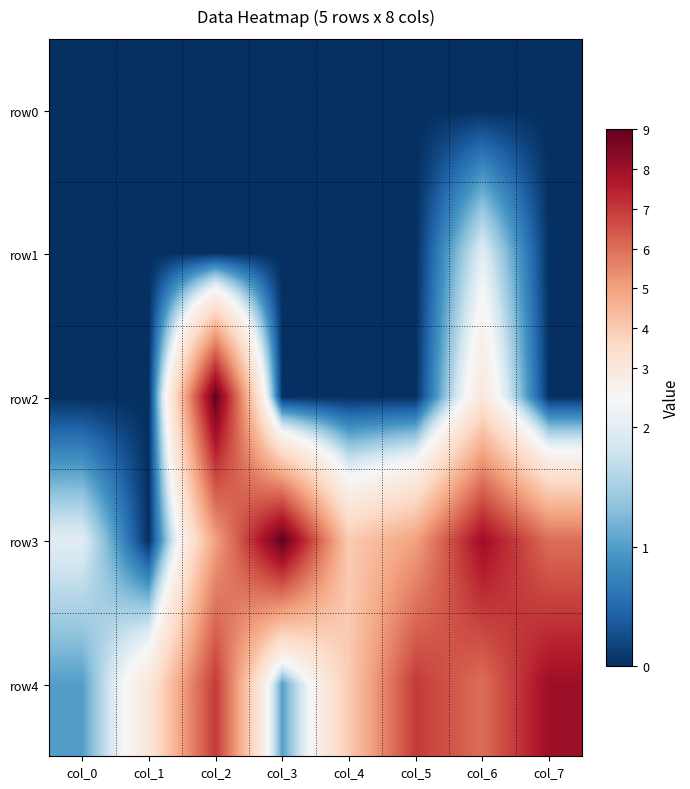

Reading right to left, list all the values displayed in this chart.

row0: col_7=0	col_6=0	col_5=0	col_4=0	col_3=0	col_2=0	col_1=0	col_0=0
row1: col_7=0	col_6=2	col_5=0	col_4=0	col_3=0	col_2=0	col_1=0	col_0=0
row2: col_7=0	col_6=3	col_5=0	col_4=0	col_3=0	col_2=9	col_1=0	col_0=0
row3: col_7=6	col_6=8	col_5=5	col_4=4	col_3=9	col_2=5	col_1=0	col_0=2
row4: col_7=8	col_6=6	col_5=7	col_4=4	col_3=1	col_2=7	col_1=3	col_0=1